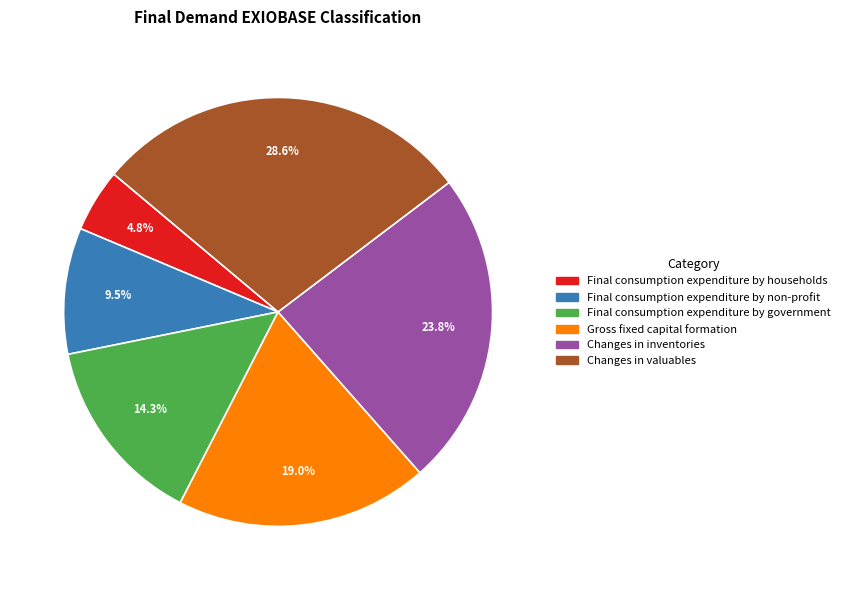

What is the ratio of the value at Changes in inventories to the value at Final consumption expenditure by households?

5.0